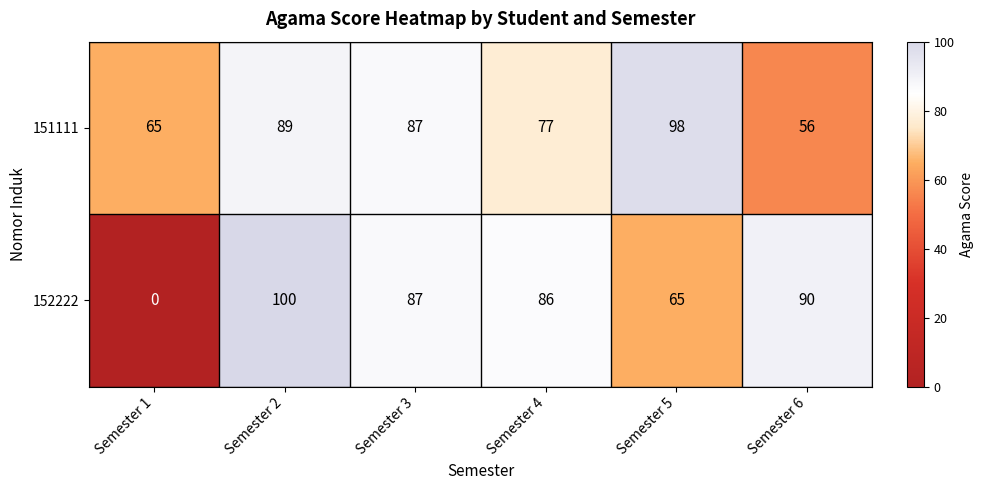

At which category is the sum across all series the highest?

Semester 2